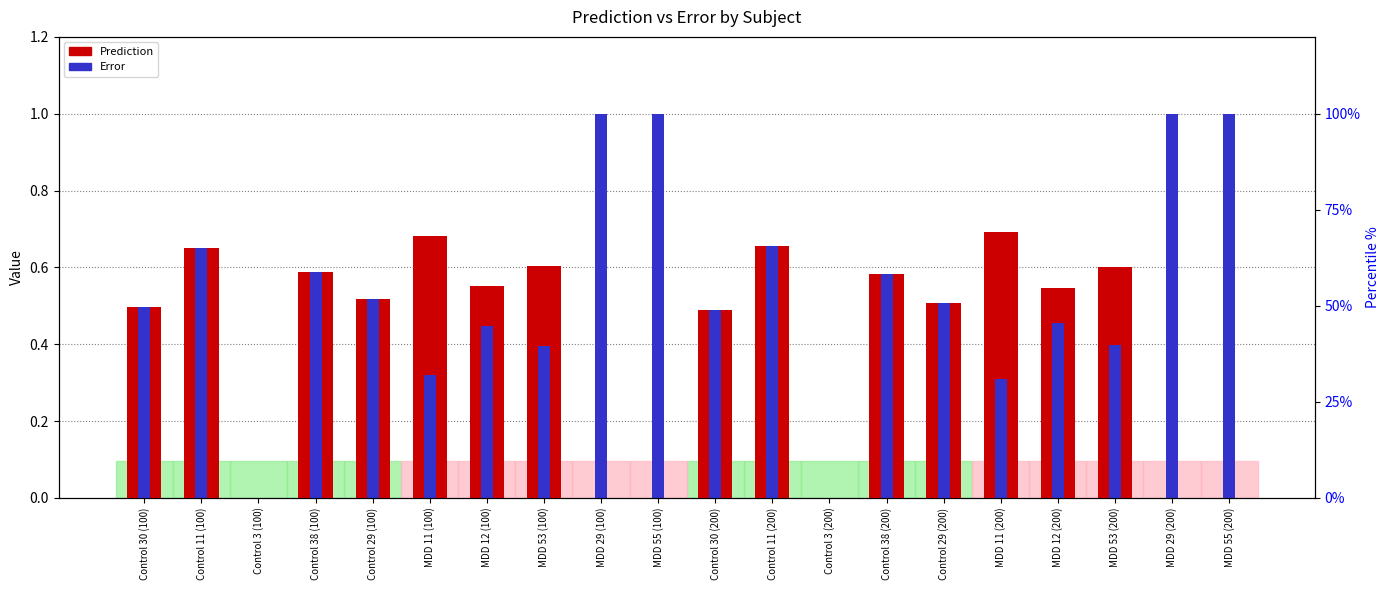

What is the label of the 8th bar from the right?

Control 3 (200)